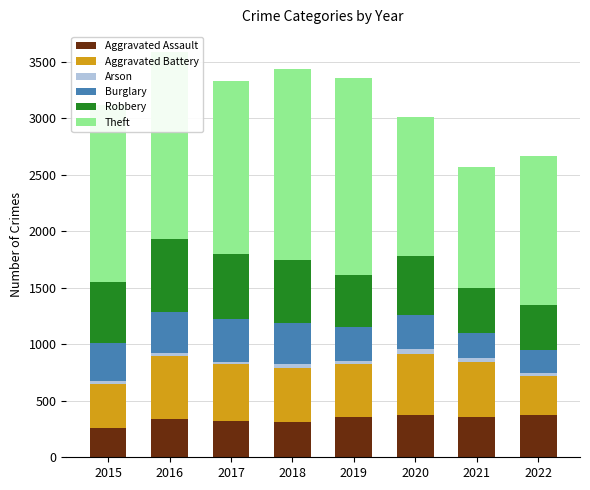

The value of Aggravated Assault at 2015 is 257. True or false?

True